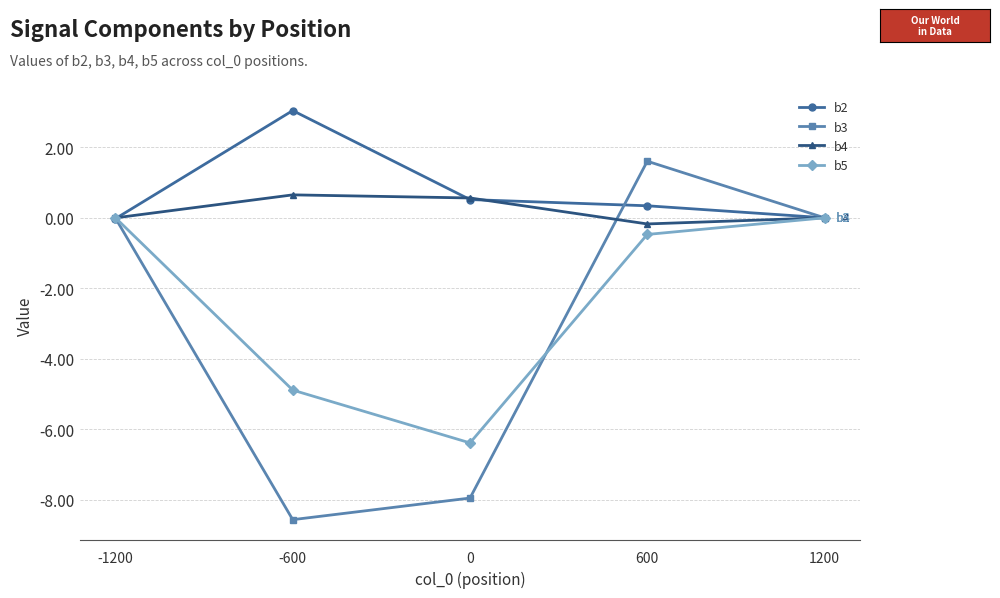

Which series has the widest spread of values?

b3